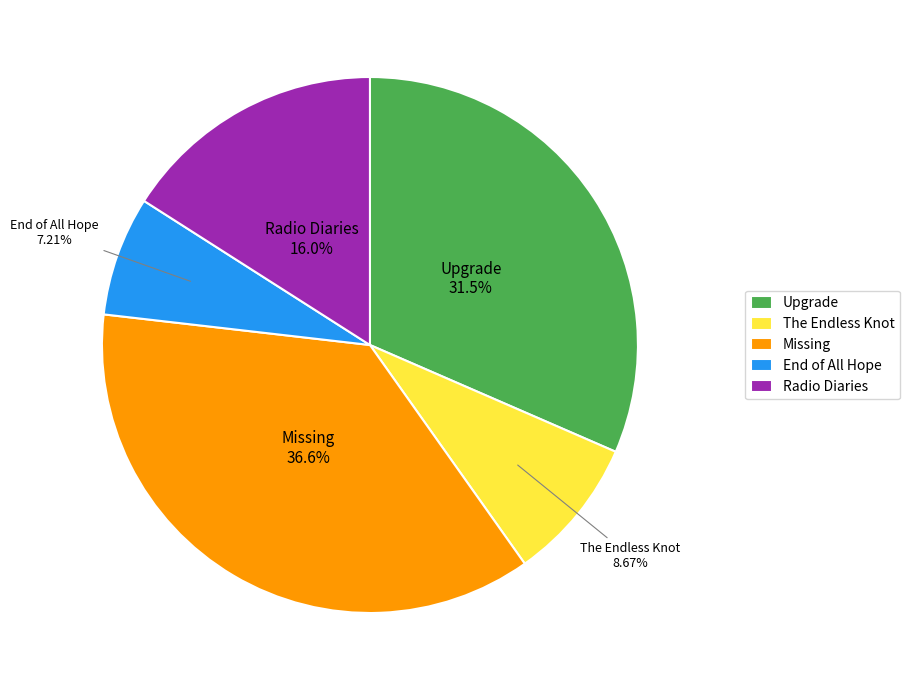

To the nearest percent, what is the difference between the Upgrade and Radio Diaries slice percentages?

16%